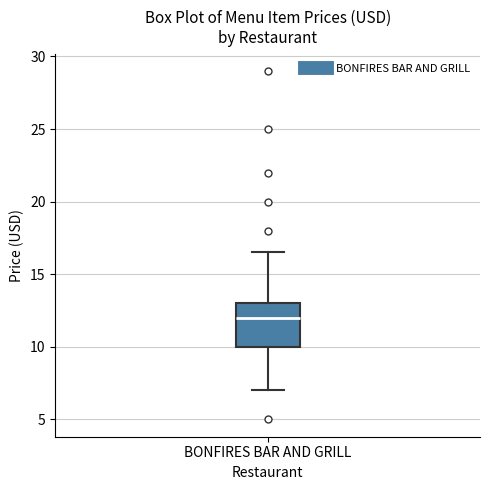

Where is the lower edge of the box for BONFIRES BAR AND GRILL on the y-axis? The values are not printed on the chart, so give them approximately, as read against the axis.

10.0